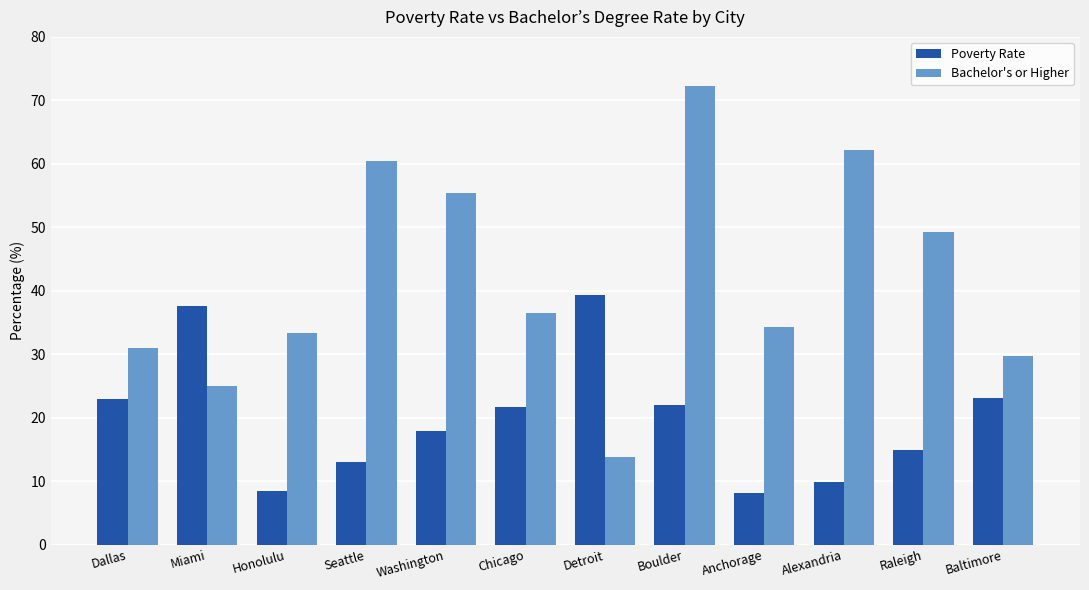

Rank the categories by Bachelor's or Higher value from lowest to highest.

Detroit, Miami, Baltimore, Dallas, Honolulu, Anchorage, Chicago, Raleigh, Washington, Seattle, Alexandria, Boulder